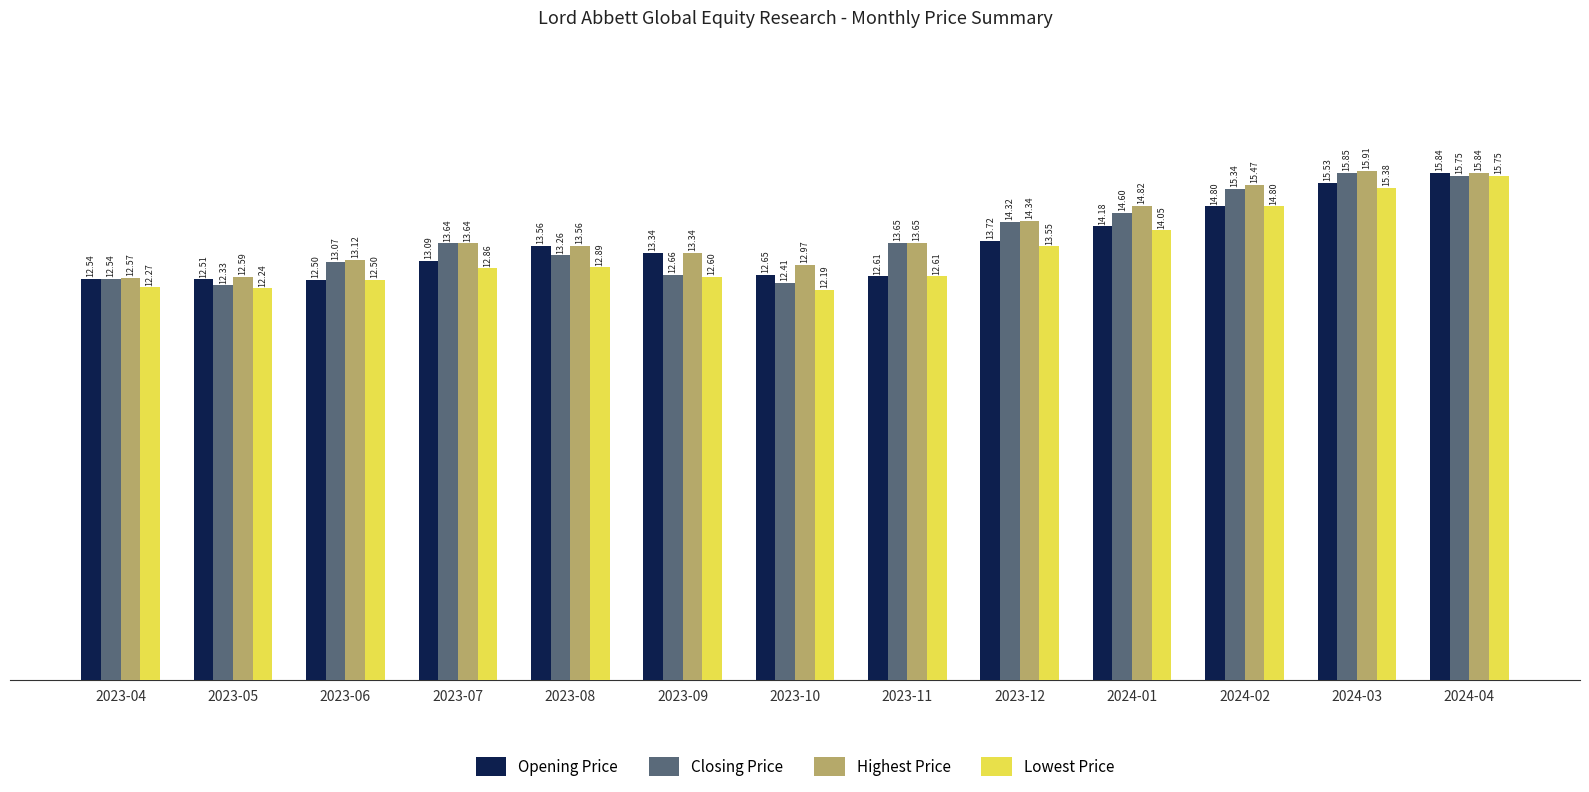

At which label does Opening Price reach its peak?

2024-04